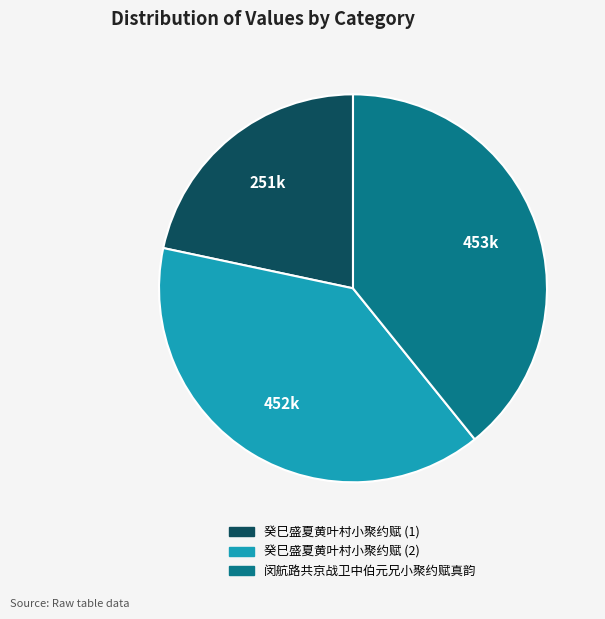

Is there a majority slice in this chart?

No